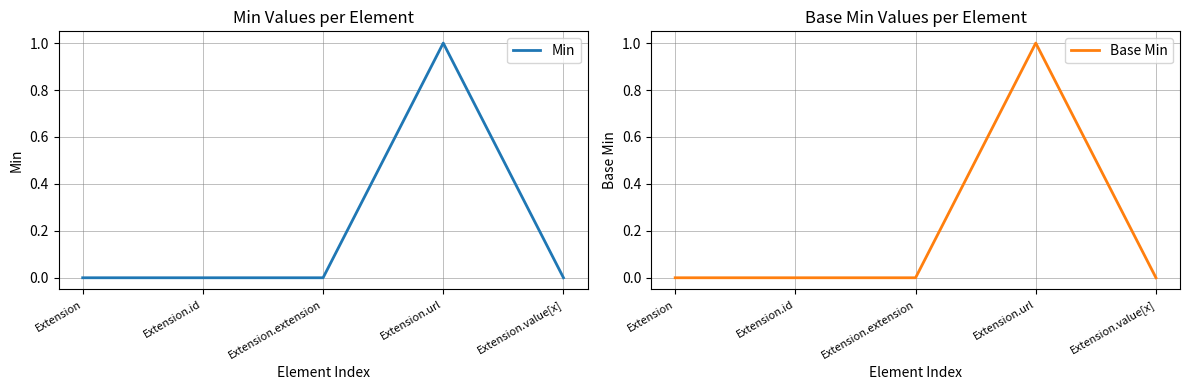

What are all the series names shown in the legend?

Min, Base Min